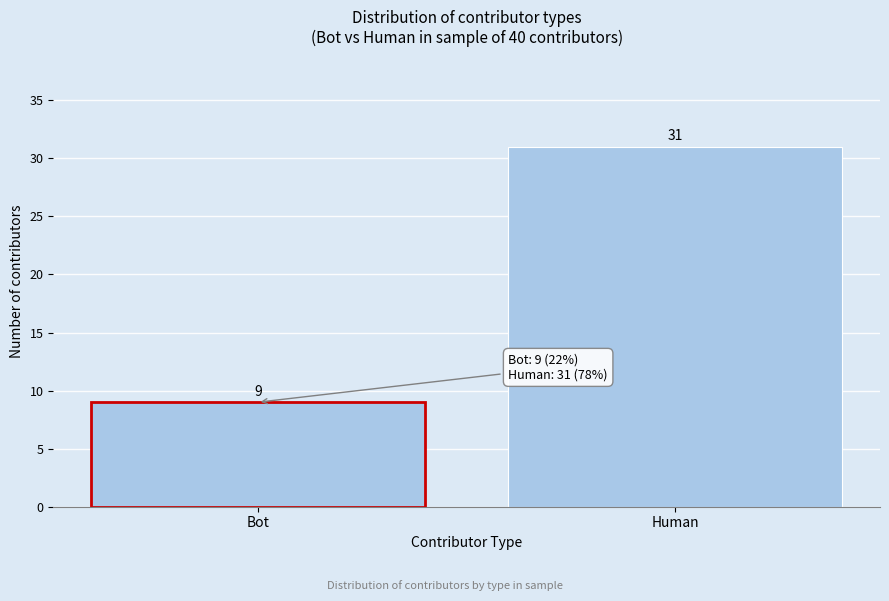

Reading right to left, list all the values displayed in this chart.

Human=31	Bot=9